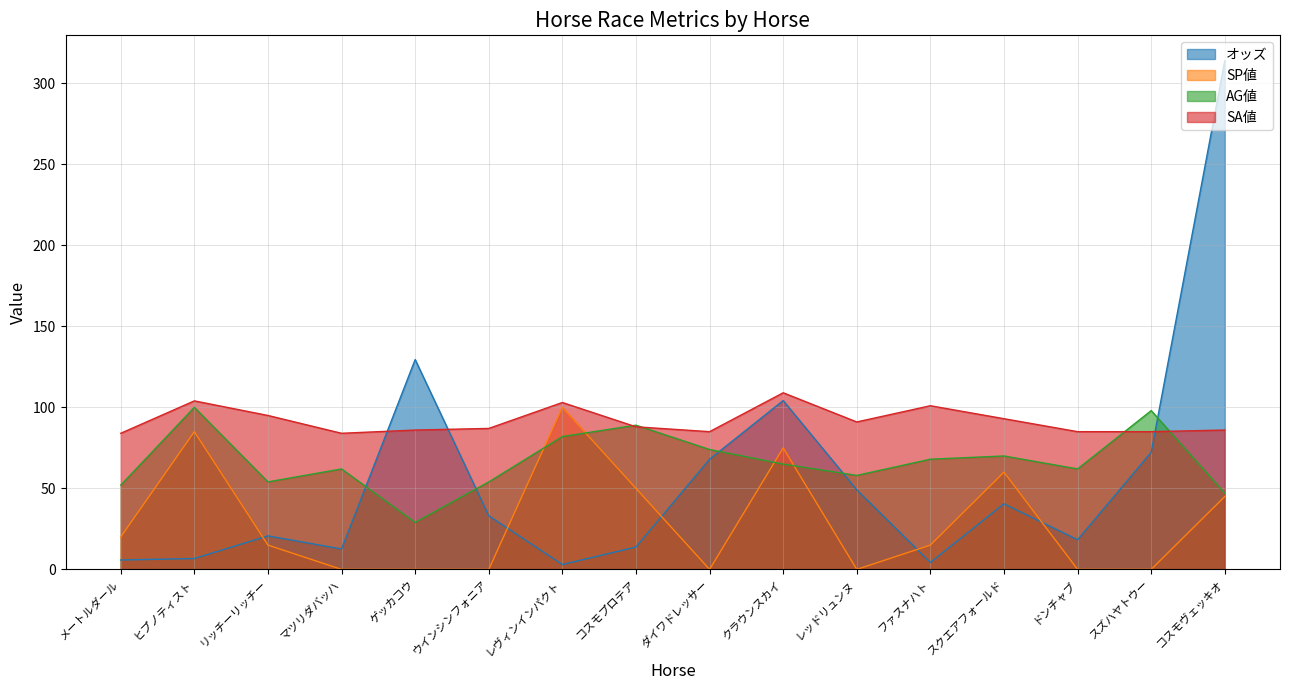

Reading left to right, list all the values displayed in this chart.

オッズ: 5.8	6.7	20.7	12.6	129.5	33.1	3.0	13.8	68.0	104.2	49.1	4.3	40.5	18.3	72.3	313.9
SP値: 20.0	85.0	15.0	0.0	0.0	0.0	100.0	50.0	0.0	75.0	0.0	15.0	60.0	0.0	0.0	45.0
AG値: 52.0	100.0	54.0	62.0	29.0	54.0	82.0	89.0	74.0	65.0	58.0	68.0	70.0	62.0	98.0	47.0
SA値: 84.0	104.0	95.0	84.0	86.0	87.0	103.0	88.0	85.0	109.0	91.0	101.0	93.0	85.0	85.0	86.0